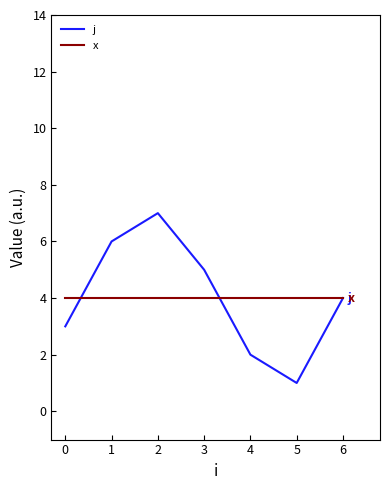

Does the chart display data point markers on the line(s)?

No